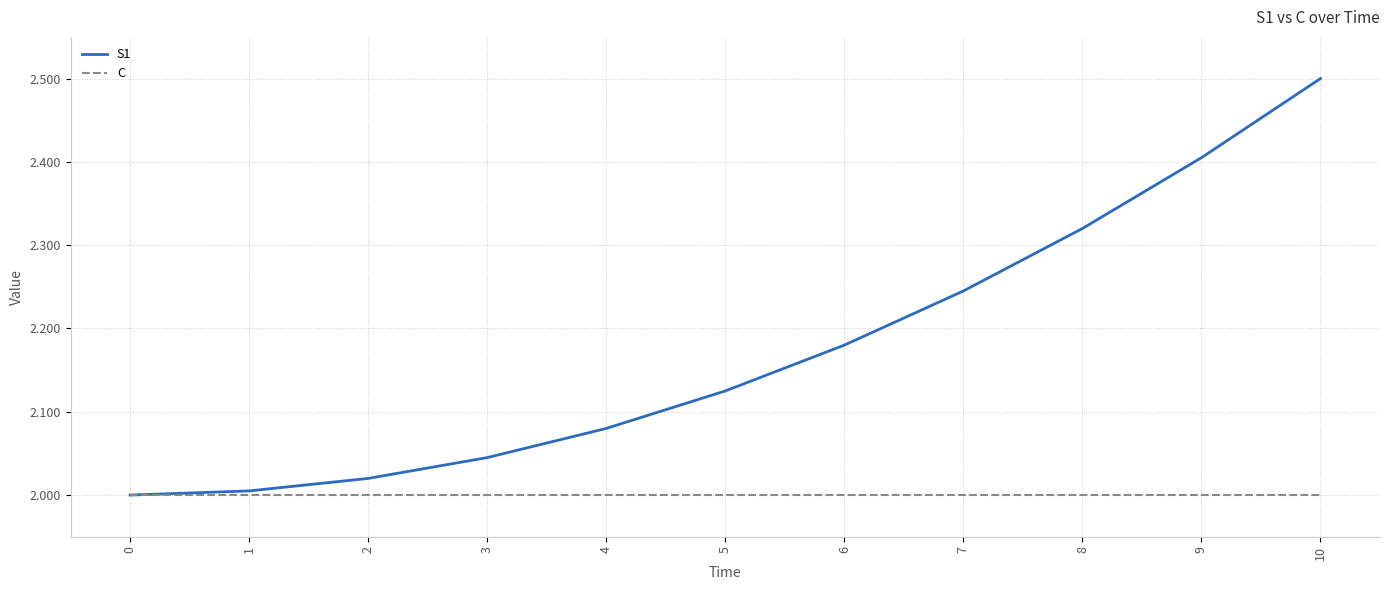

What is the difference between the maximum and minimum values in the S1 series?

0.5